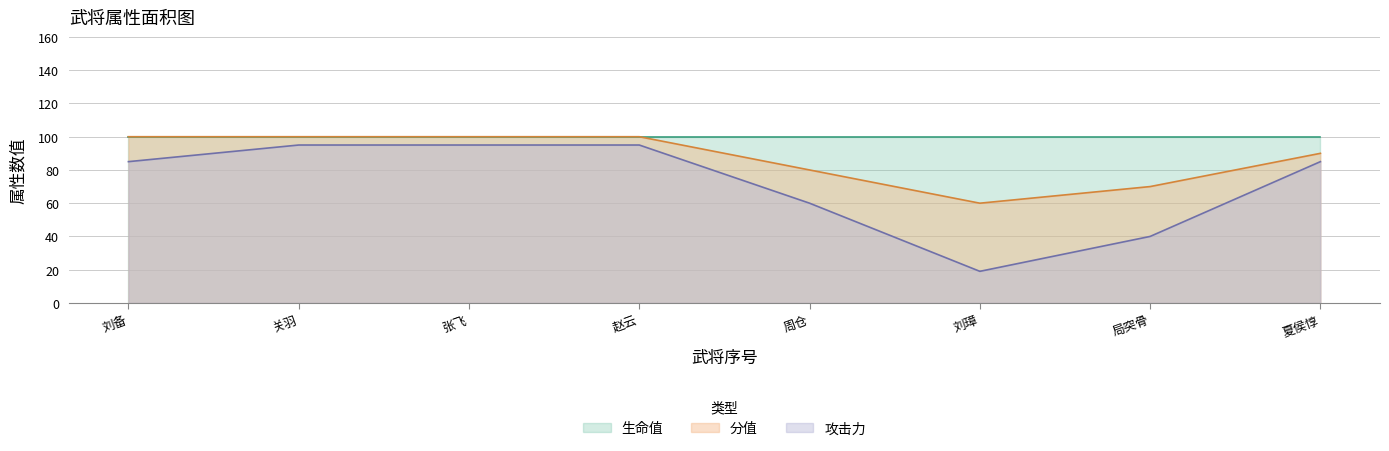

At how many categories does at least one series exceed 35?

8